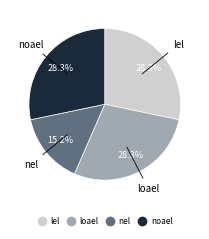

Does noael account for over 50% of the chart?

No